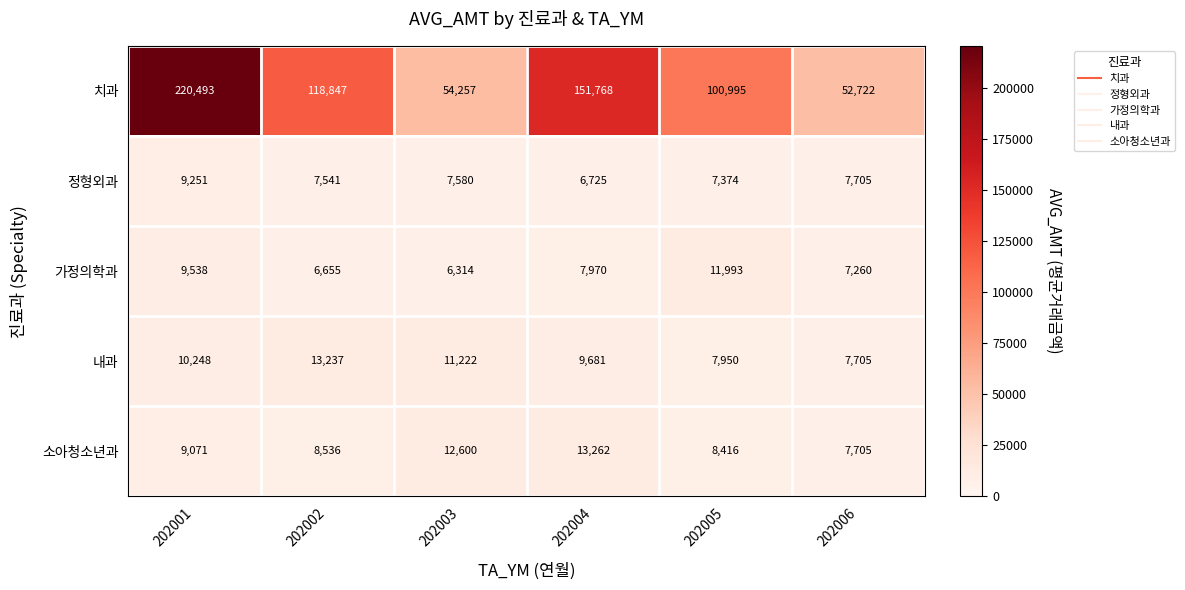

What is the maximum value shown in the chart?

220493